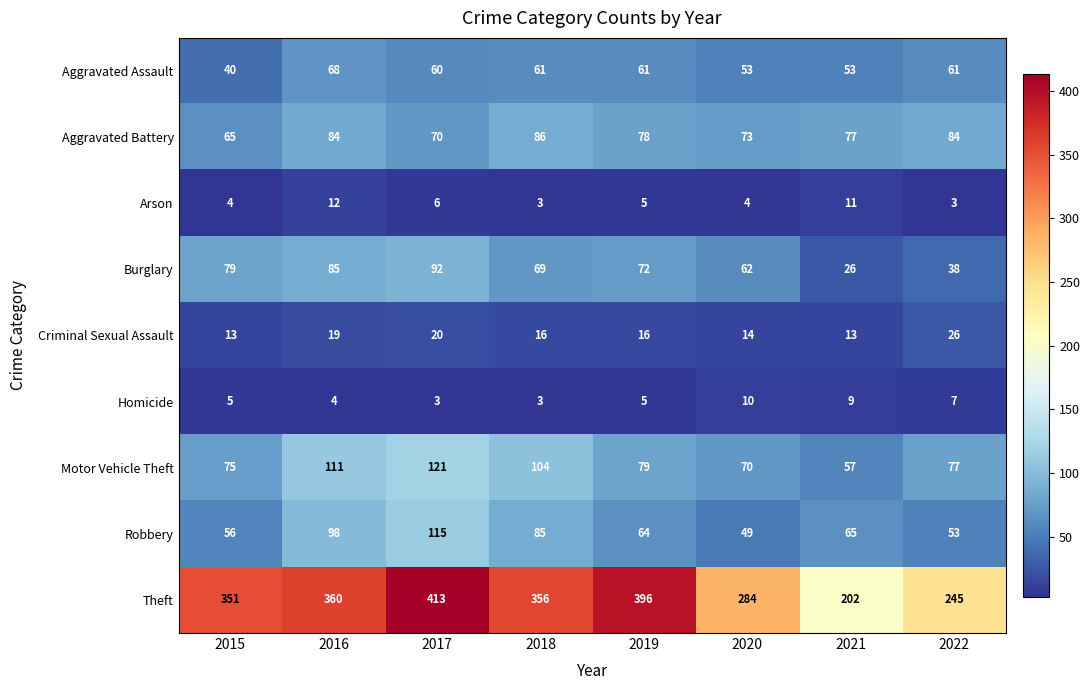

Is the value of Aggravated Battery at 2020 greater than the value of Criminal Sexual Assault at 2016?

Yes